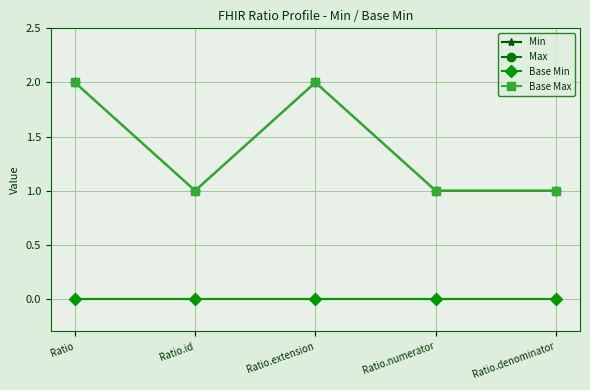

Reading left to right, what are all the values shown in this chart?

Min: Ratio=0	Ratio.id=0	Ratio.extension=0	Ratio.numerator=0	Ratio.denominator=0
Max: Ratio=2	Ratio.id=1	Ratio.extension=2	Ratio.numerator=1	Ratio.denominator=1
Base Min: Ratio=0	Ratio.id=0	Ratio.extension=0	Ratio.numerator=0	Ratio.denominator=0
Base Max: Ratio=2	Ratio.id=1	Ratio.extension=2	Ratio.numerator=1	Ratio.denominator=1